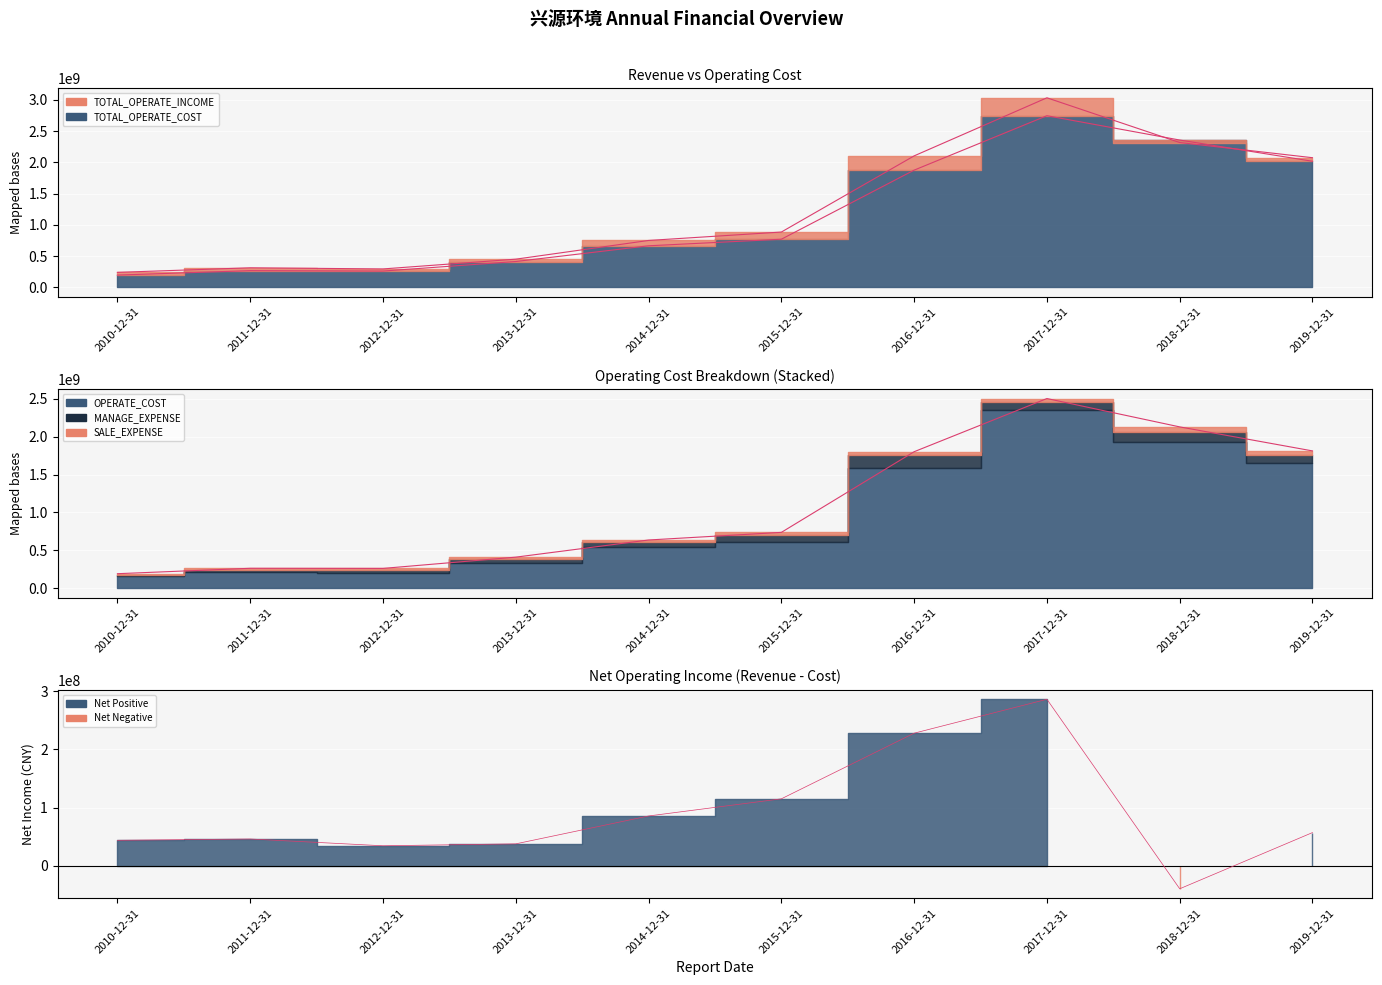

What is the total value across all series at 2017-12-31?

8567164376.0